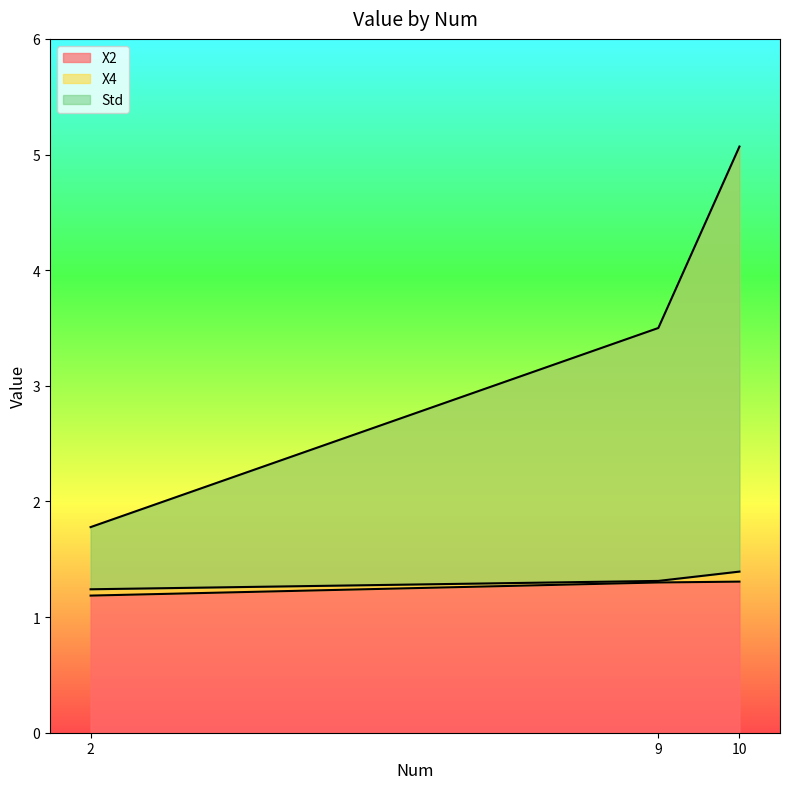

True or false: X4 has a value of 3.5 at 9.

True